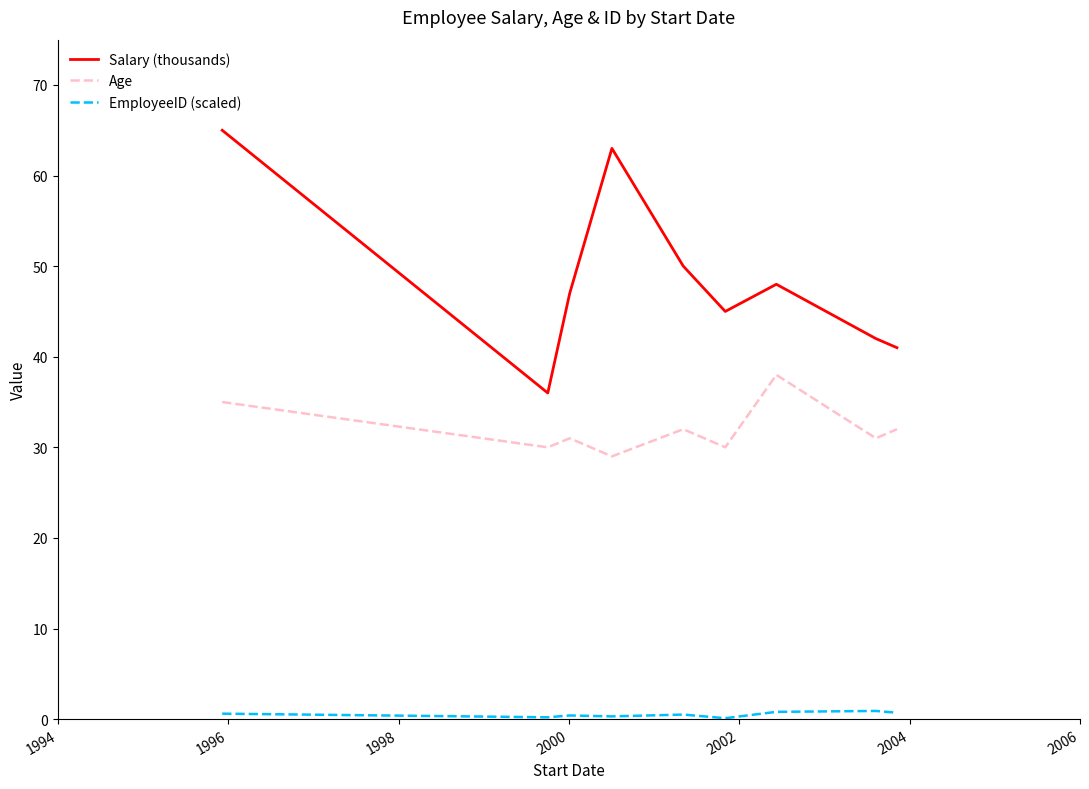

What is the difference between the maximum and minimum values in the Salary (thousands) series?

29.0